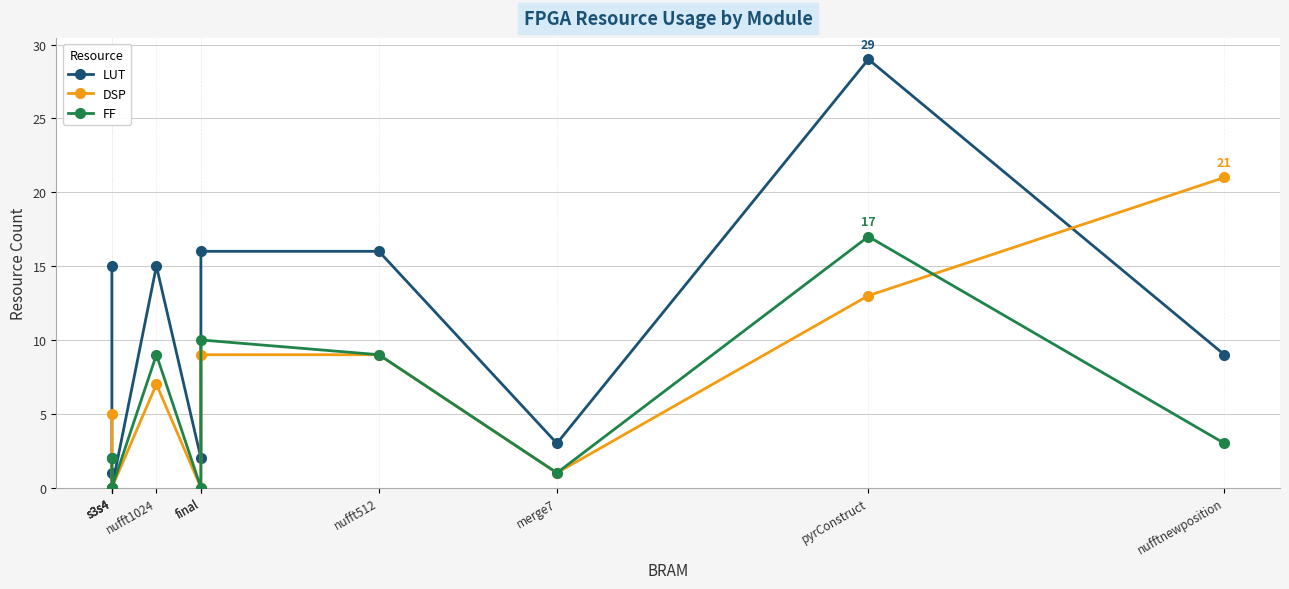

True or false: FF has more than 0 points higher than both neighbors.

True